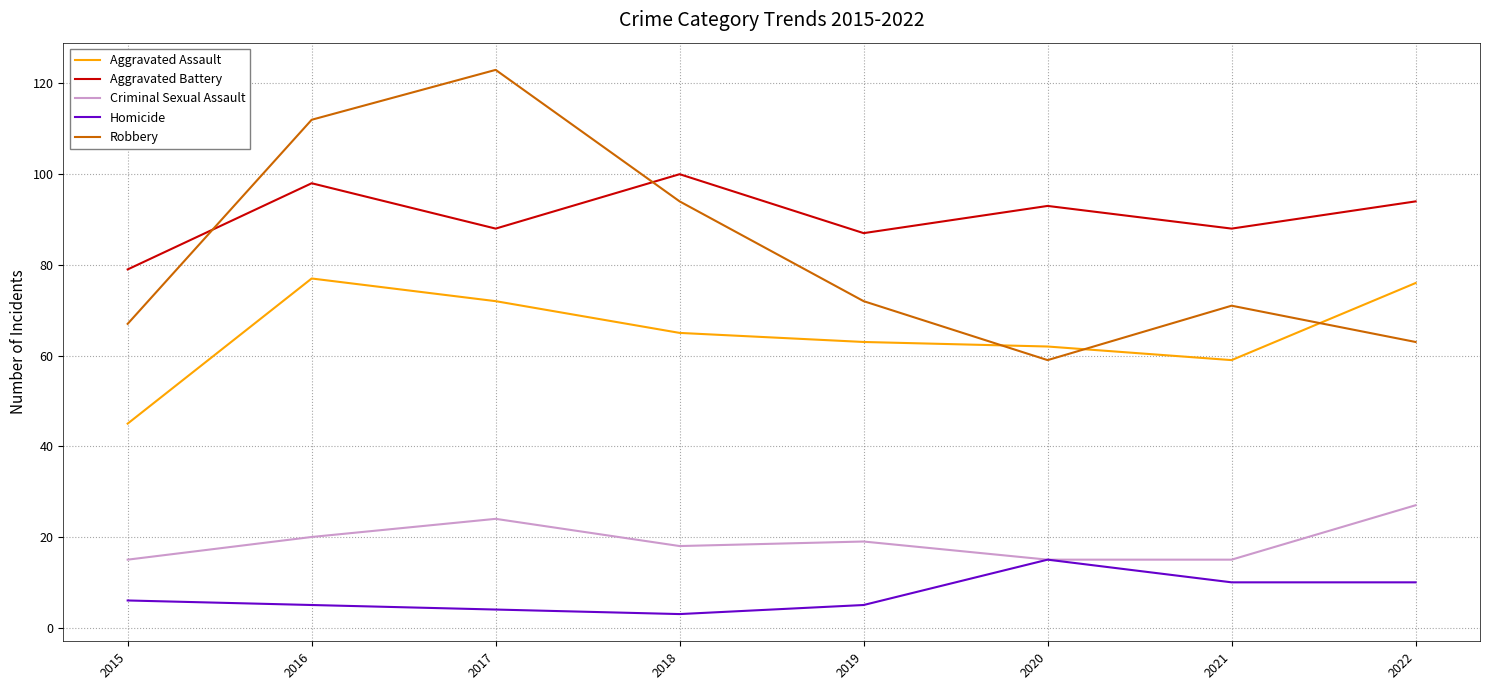

Where is the first local maximum for Aggravated Assault?

2016